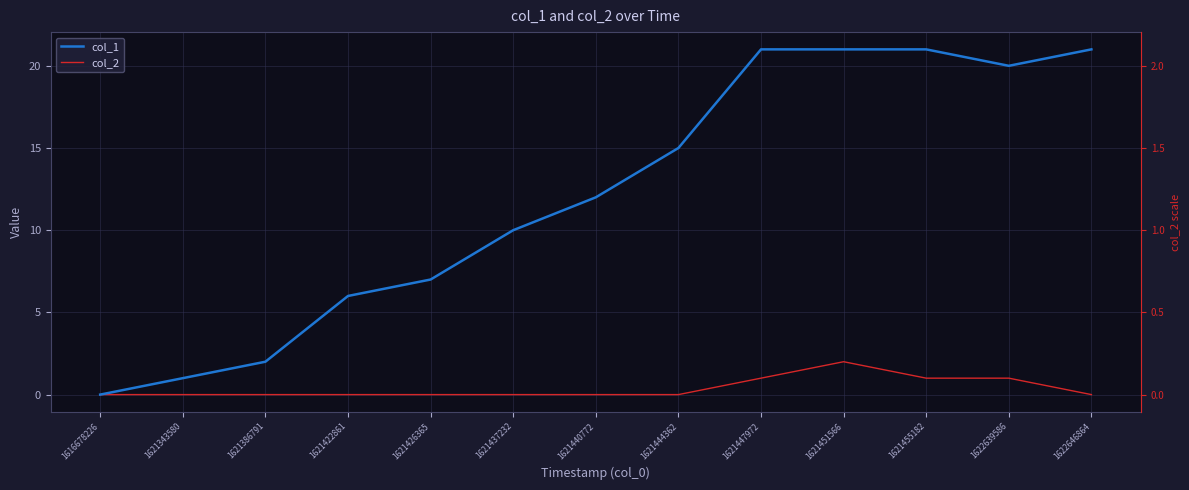

Rank the series by their average value, from highest to lowest.

col_1, col_2